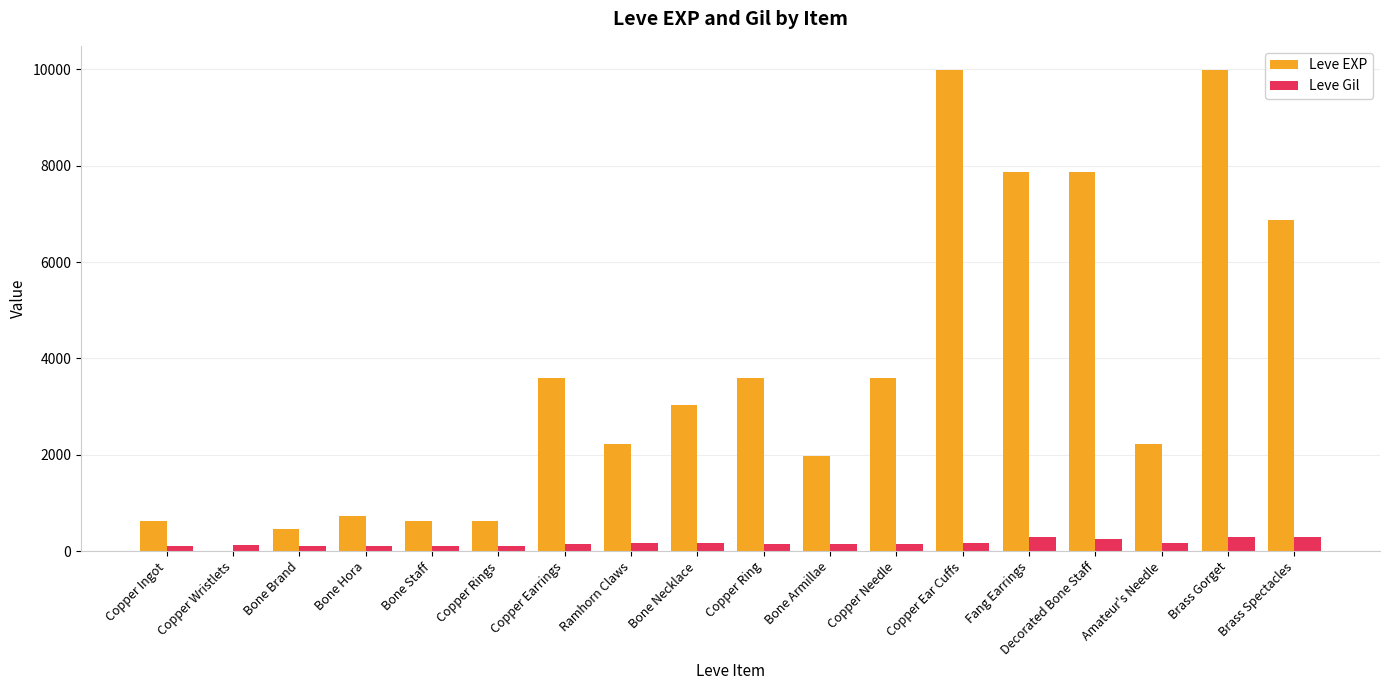

The value of Leve EXP at Bone Armillae is 1980. True or false?

True